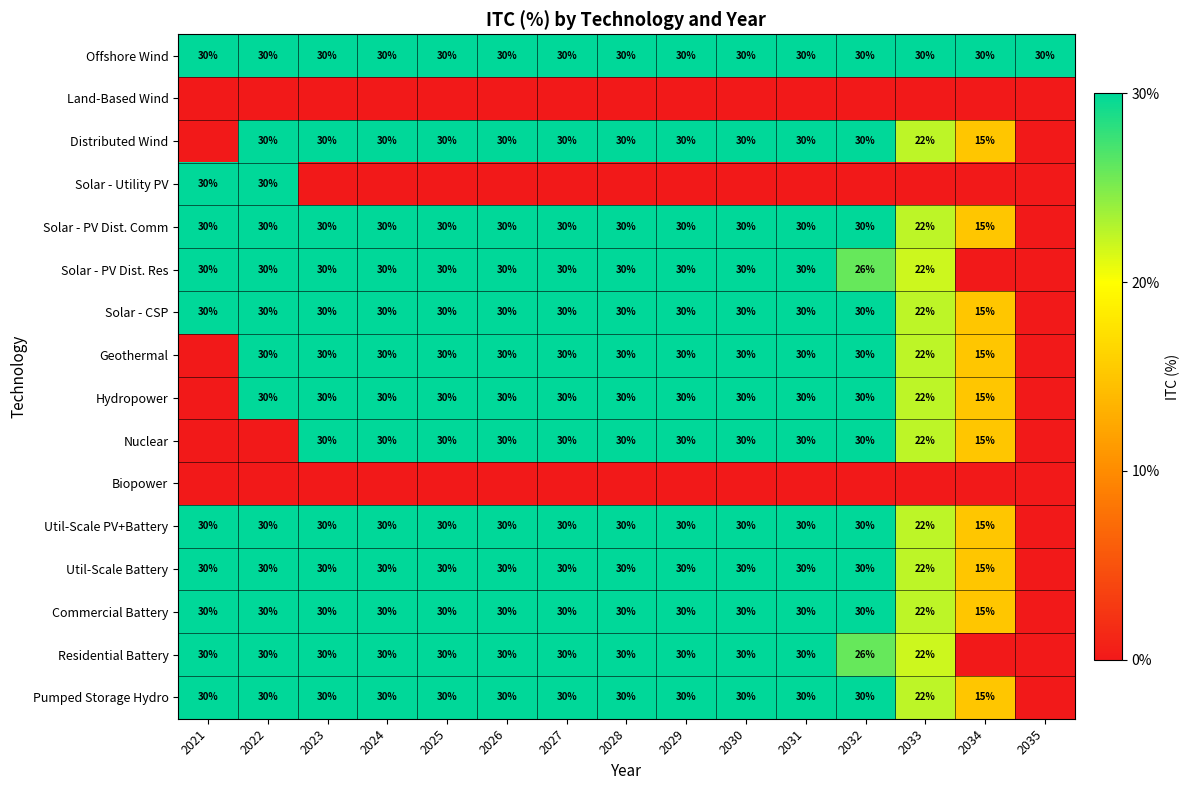

Where is Land-Based Wind nearest to the value 0?

2021